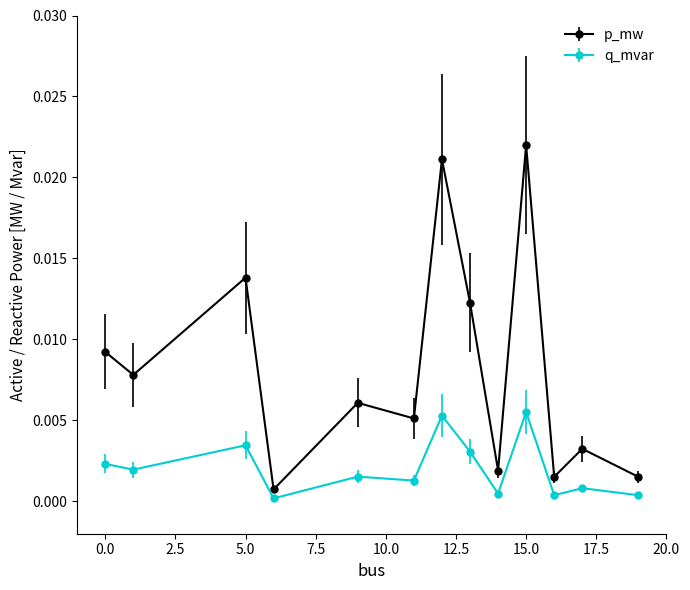

What are all the series names shown in the legend?

p_mw, q_mvar